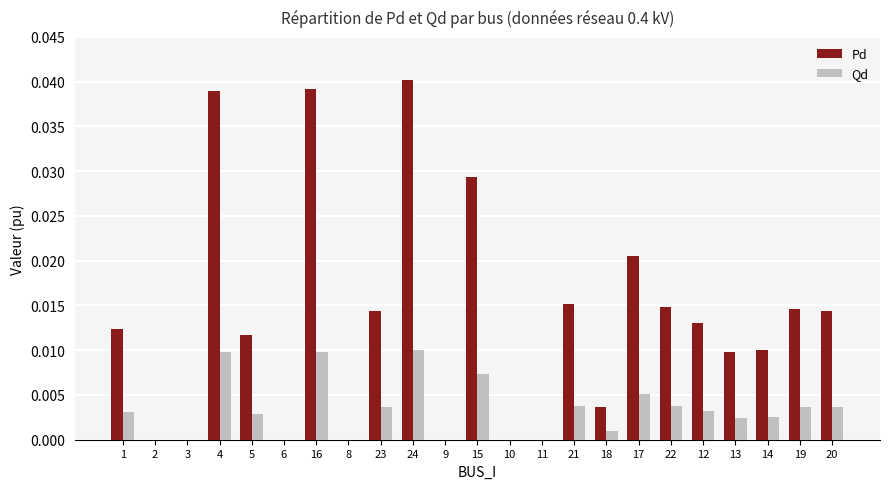

At which category does the chart reach its peak across all series?

24